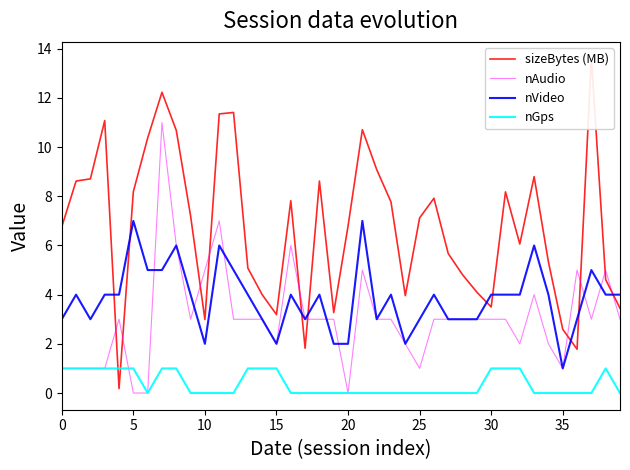

Which category has the highest value across all series?

37